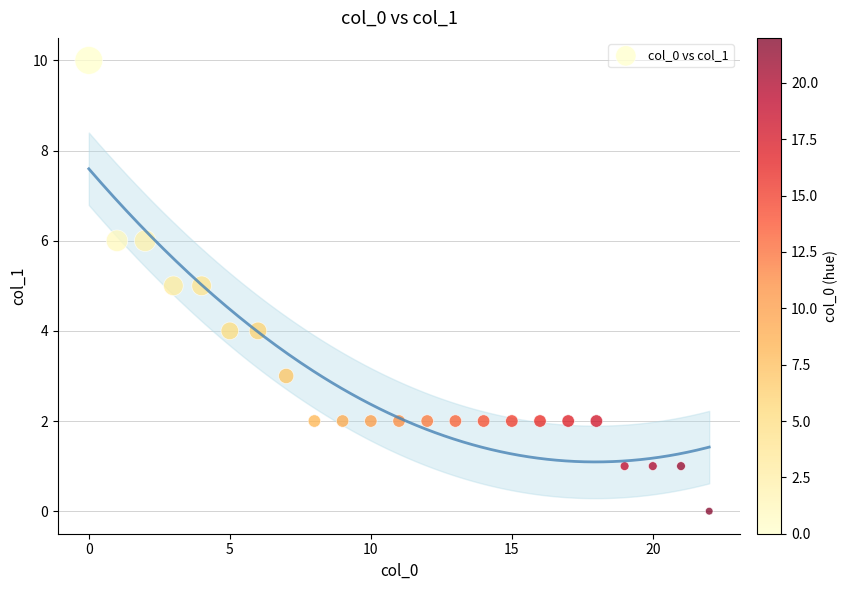

What is the range of Y values (max minus min)?

10